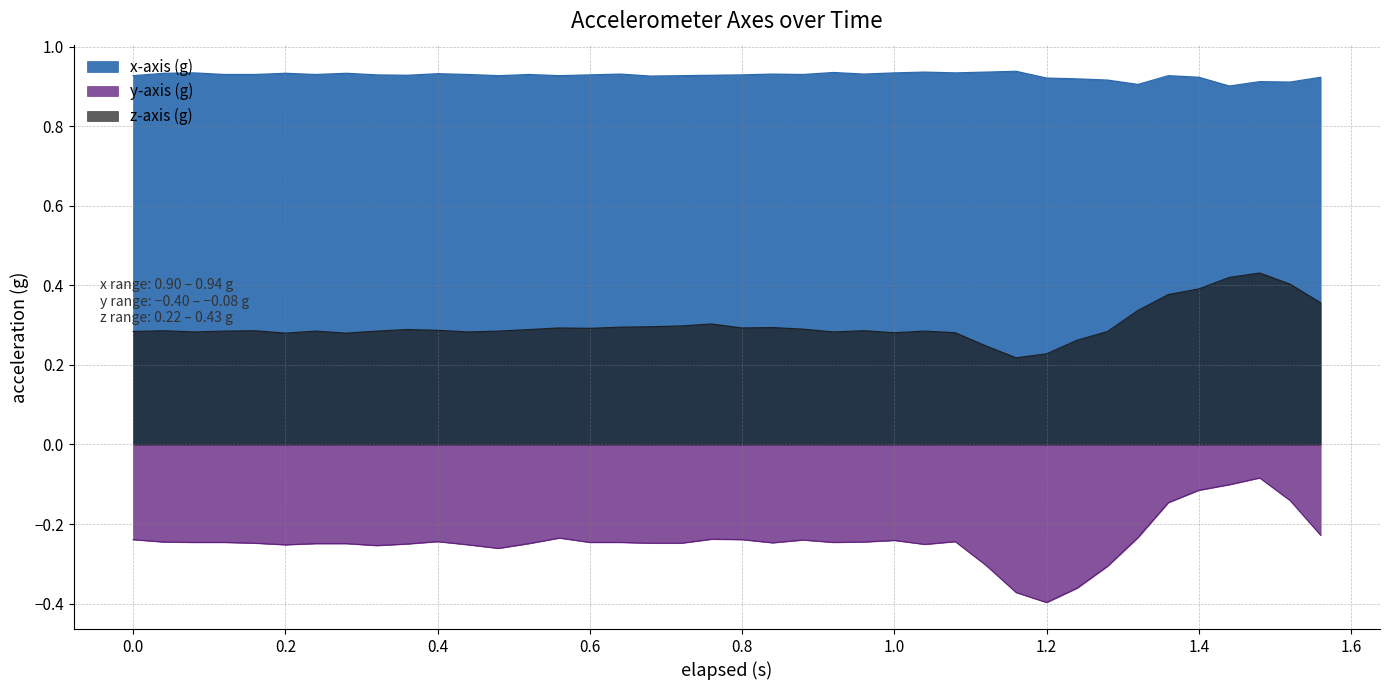

Which category has the lowest value across all series?

1.2